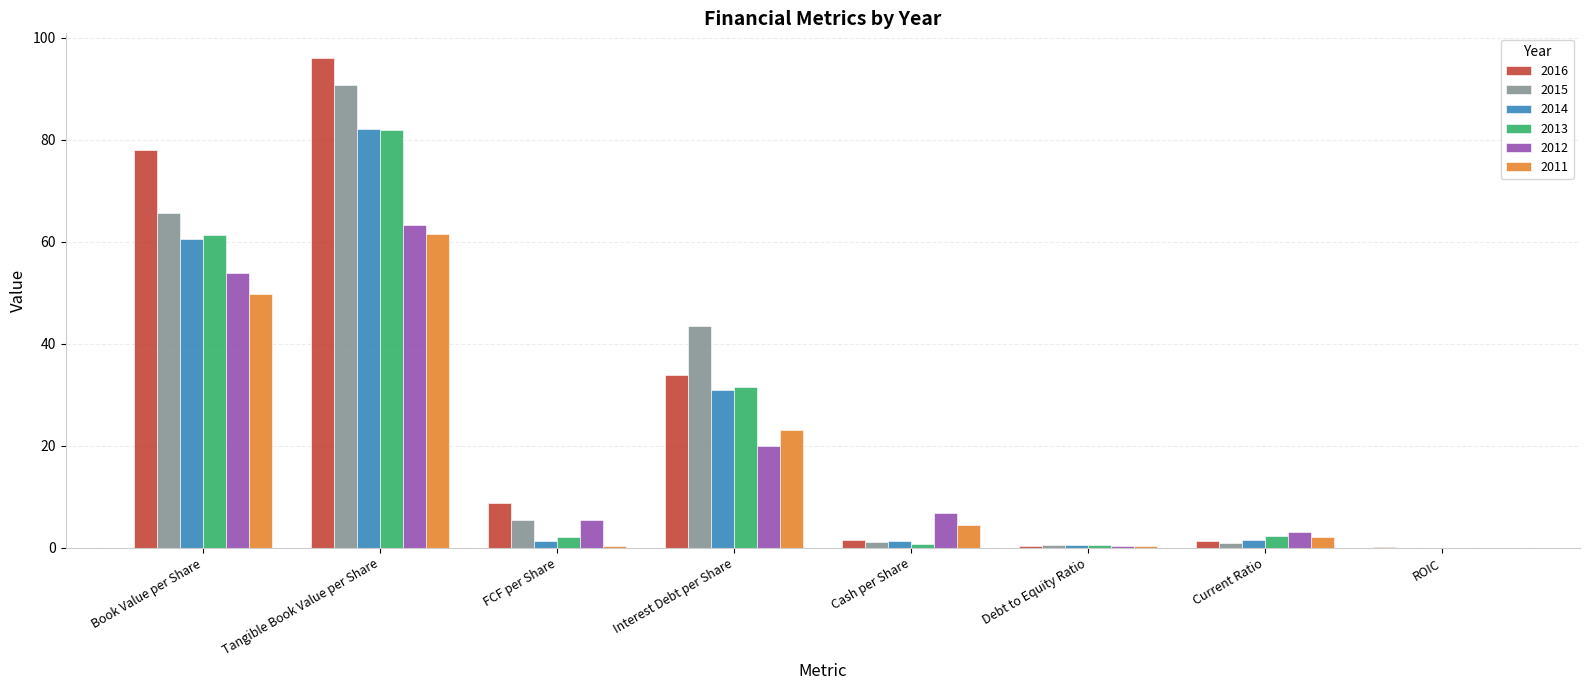

The value of 2012 at Cash per Share is 10.7. True or false?

False